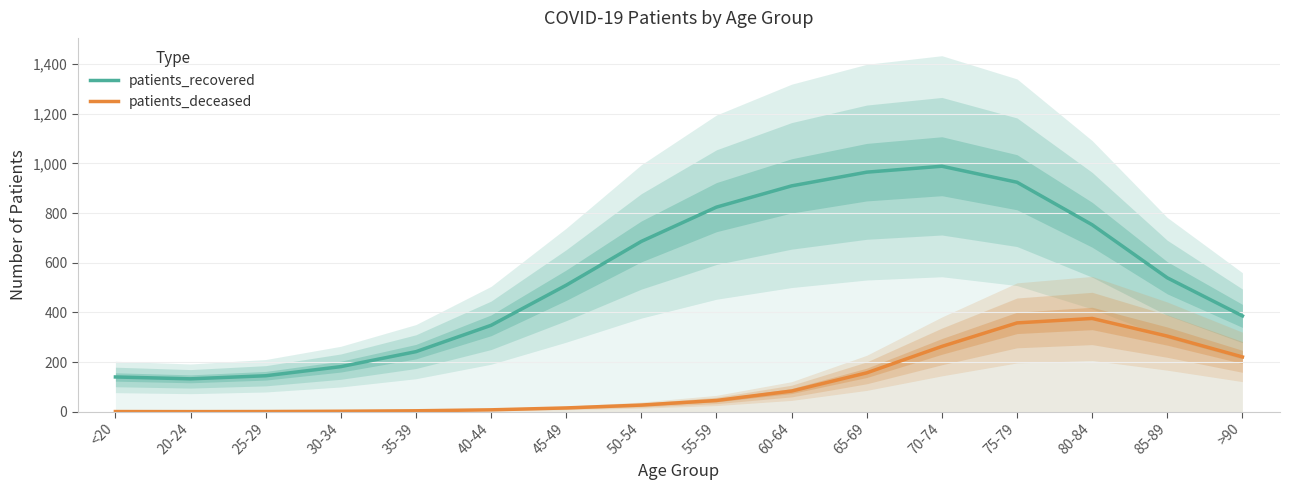

Which has a higher value, 65-69 or 45-49?

65-69